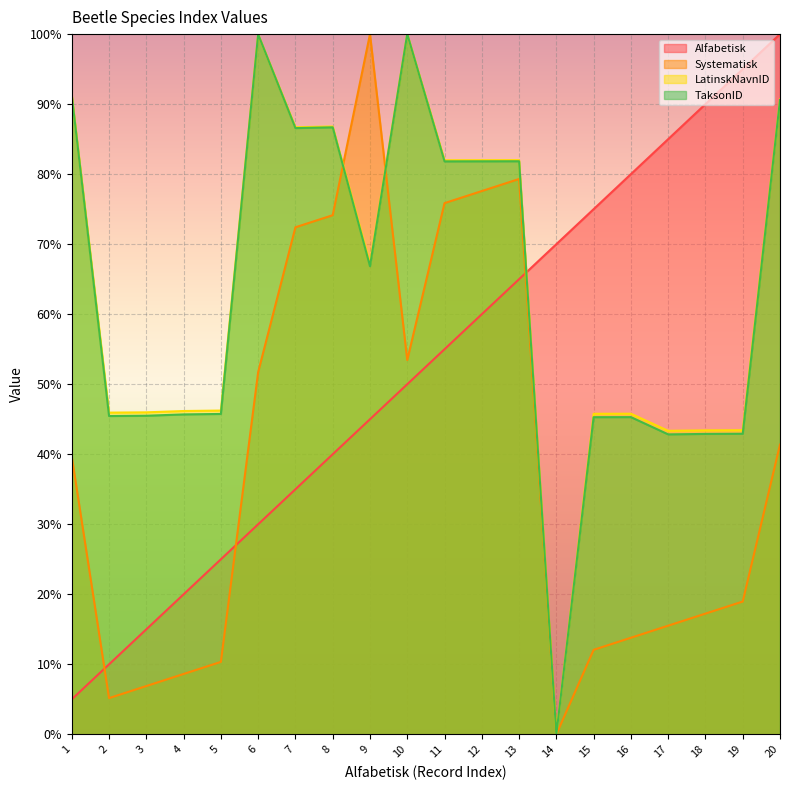

What is the value of the Alfabetisk point at the 7th from the left?

35.0